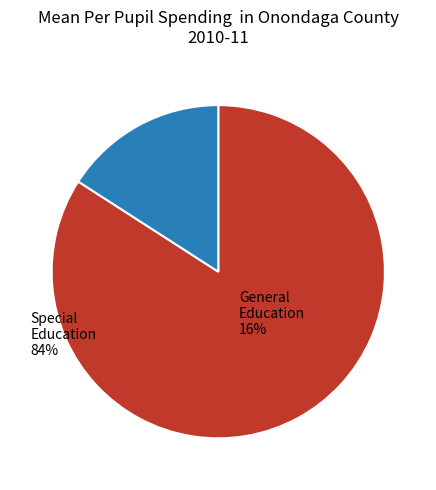

Is there any slice that represents more than half of the pie?

Yes